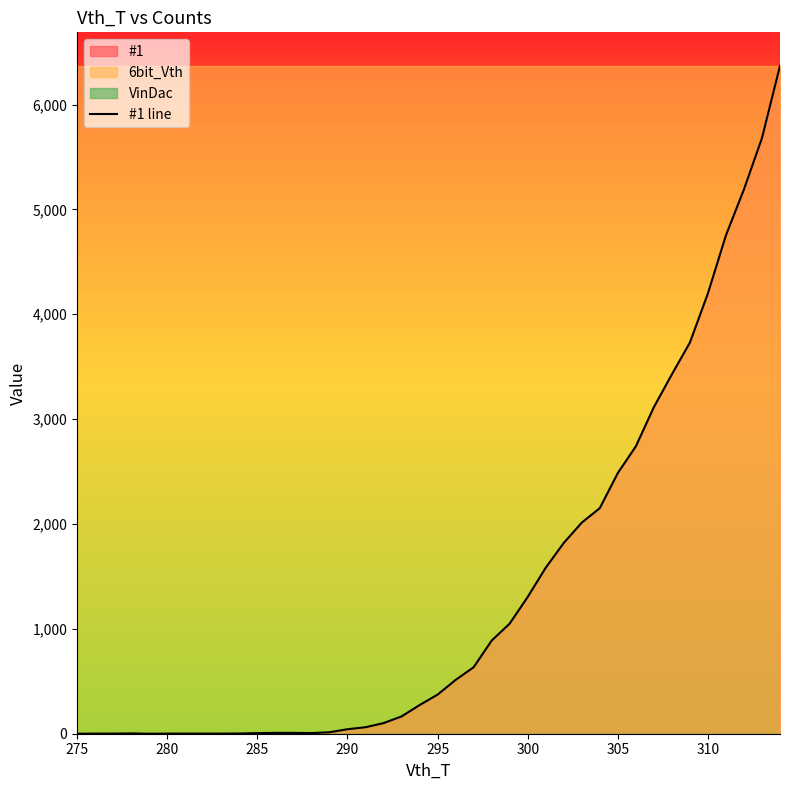

What is the difference between the second highest and second lowest values?

5681